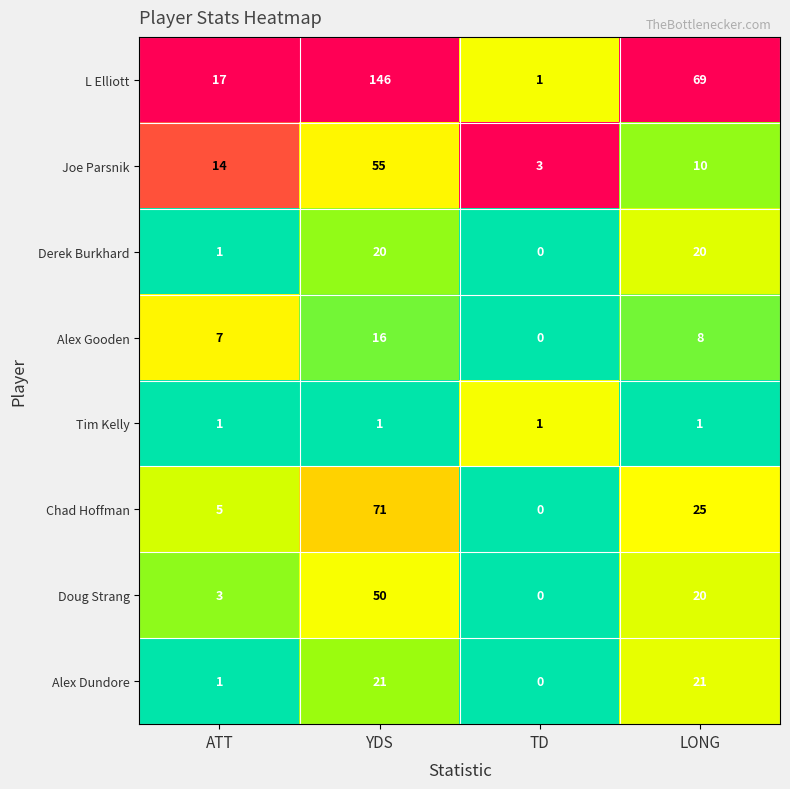

Is it true that Joe Parsnik equals 55 at YDS?

True